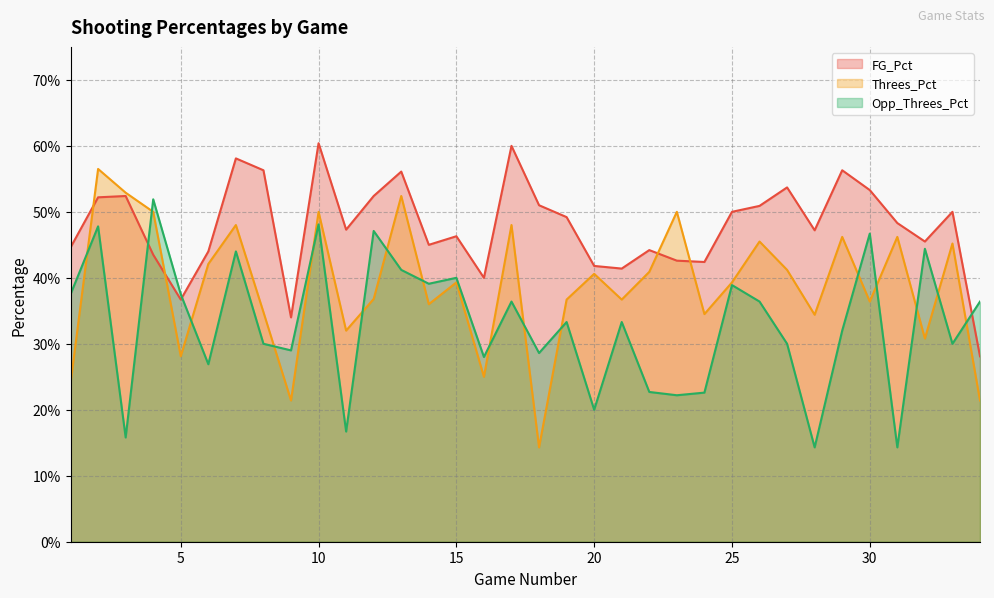

List the series in order of their peak value, highest first.

FG_Pct, Threes_Pct, Opp_Threes_Pct